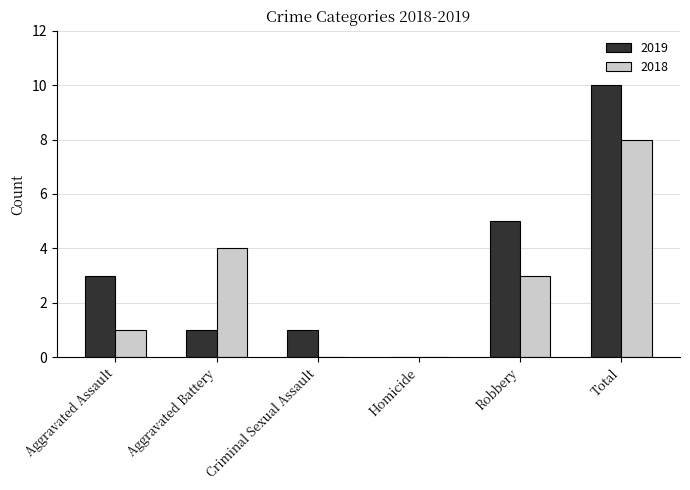

How many categories are shown in the chart?

6